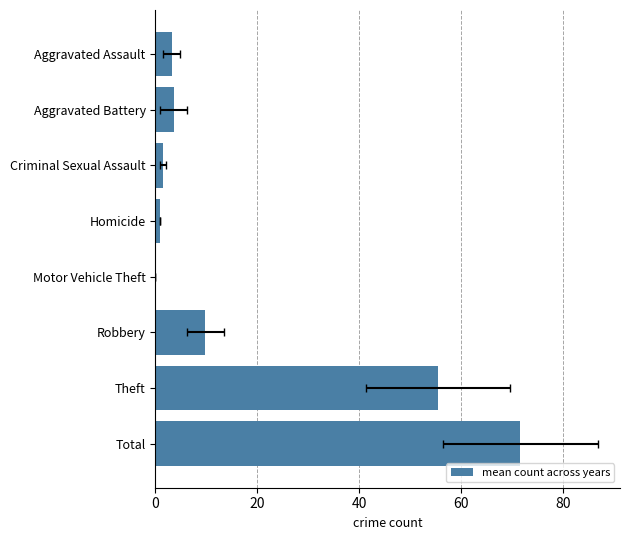

The value at Aggravated Battery is 6.0. True or false?

False